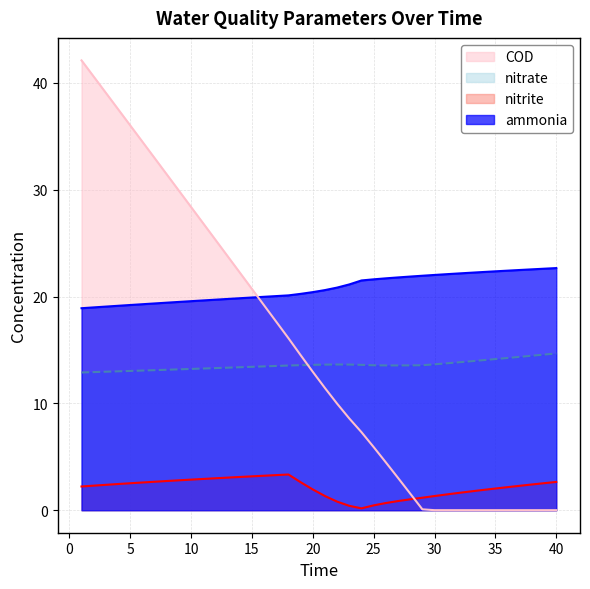

Rank the series at 6 from highest to lowest value.

COD, ammonia, nitrate, nitrite